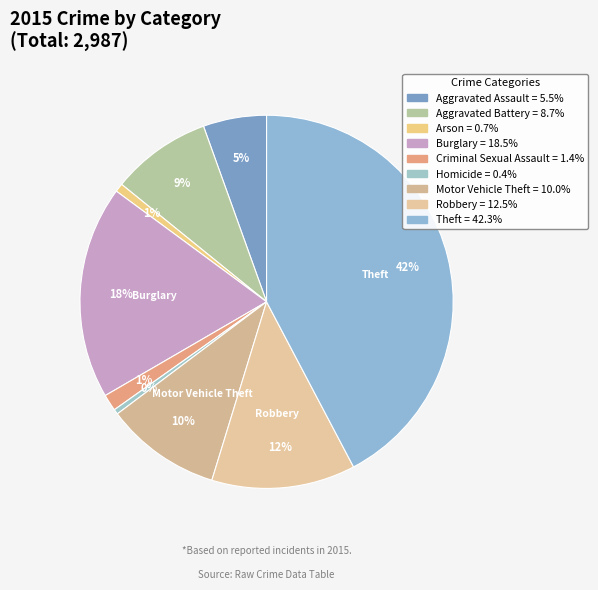

How many segments does this pie chart have?

9